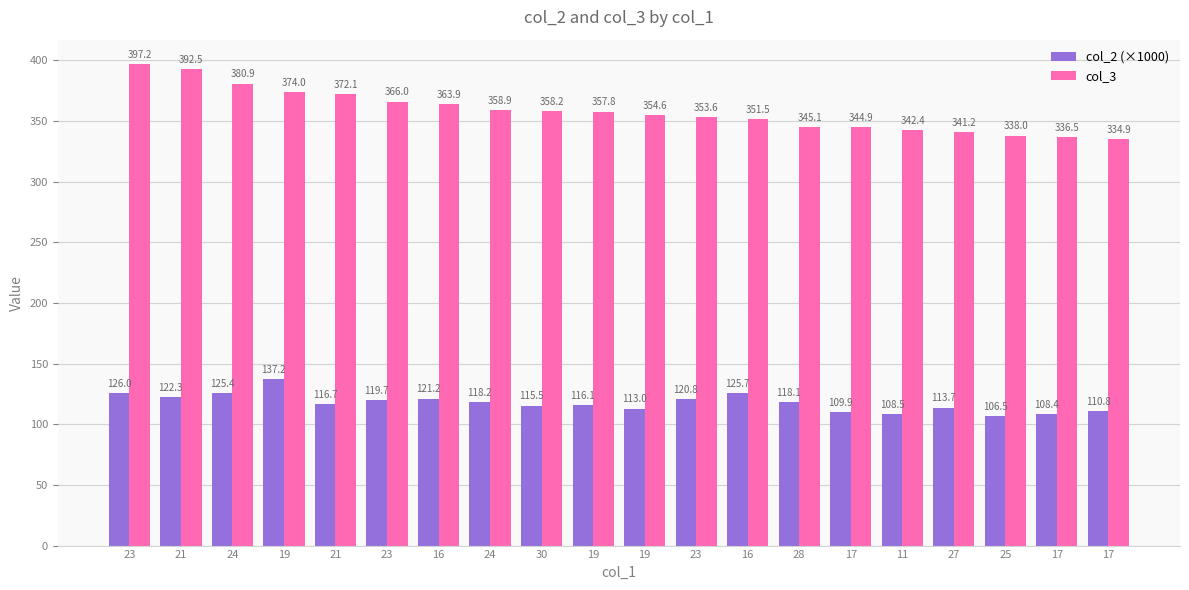

How many bars are there in total?

40